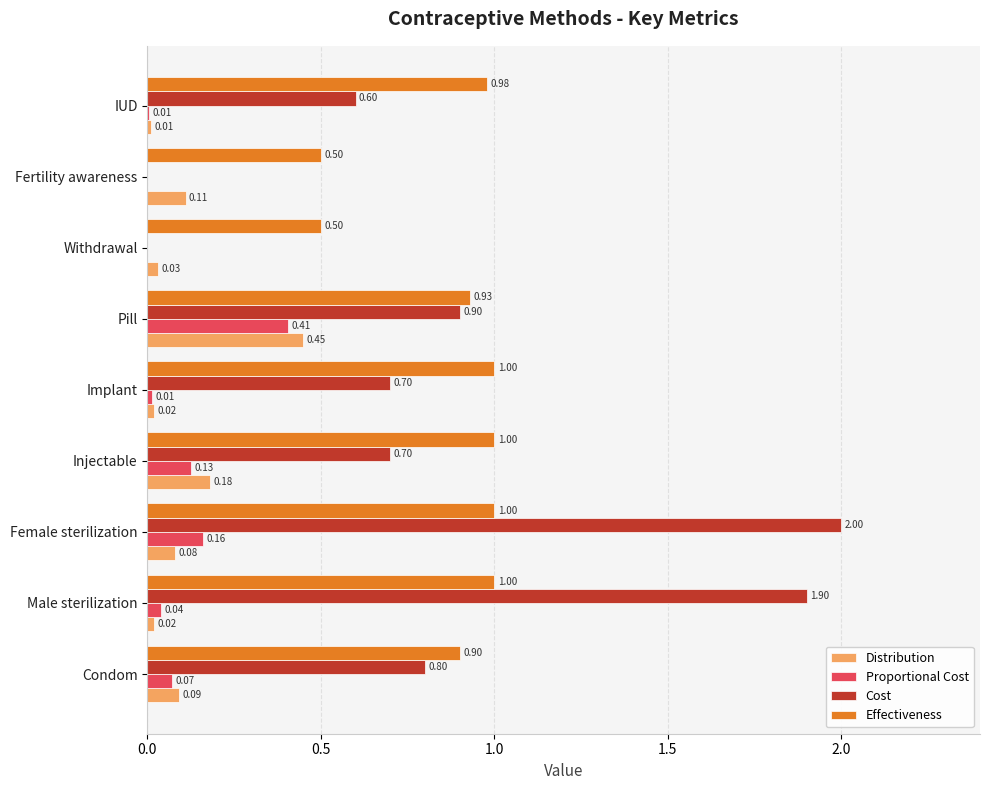

What is the sum of all Cost values?

7.6